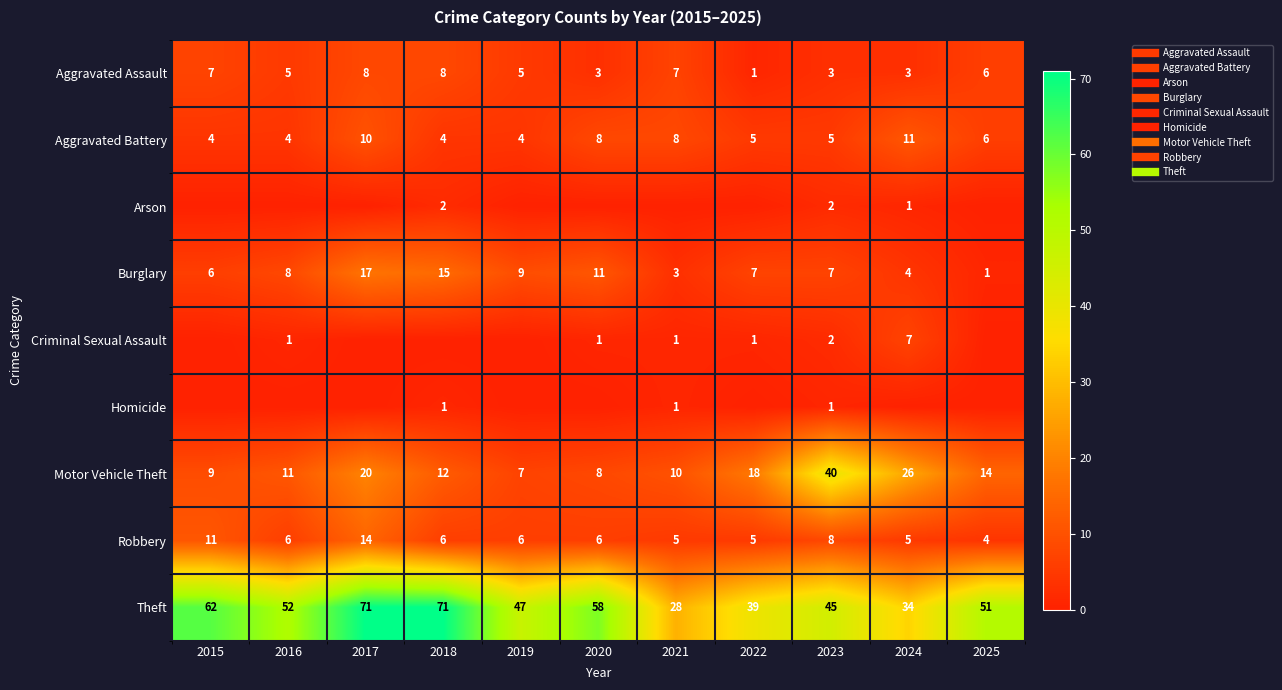

At how many categories does at least one series exceed 4?

11